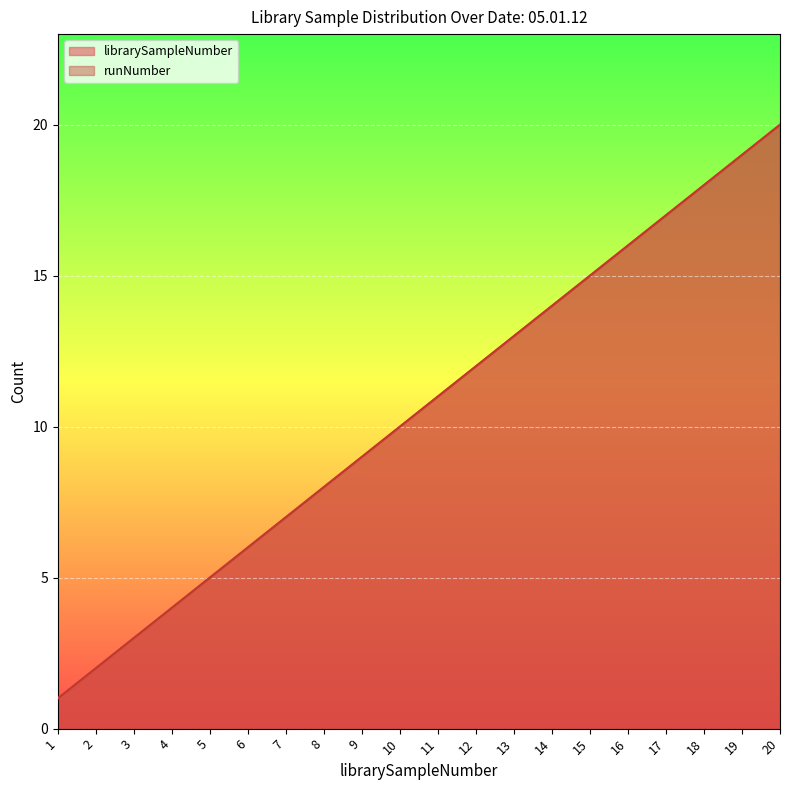

Where is runNumber nearest to the value 10?

10